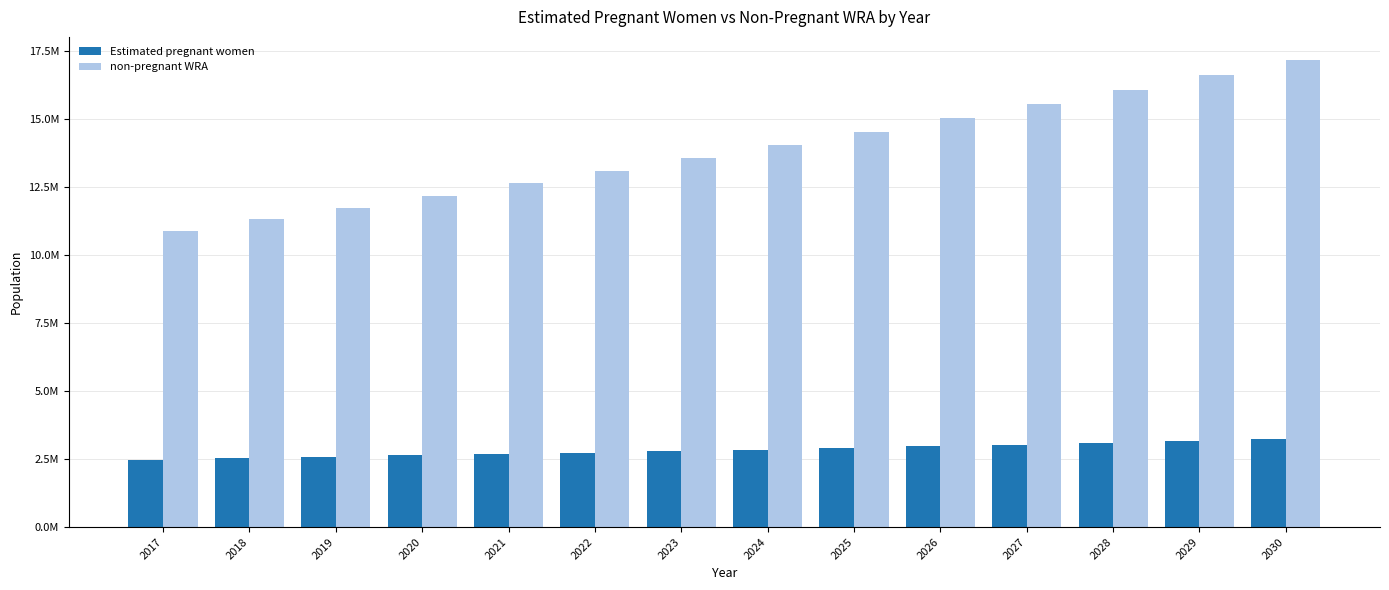

What is the maximum value shown in the chart?

17165139.1